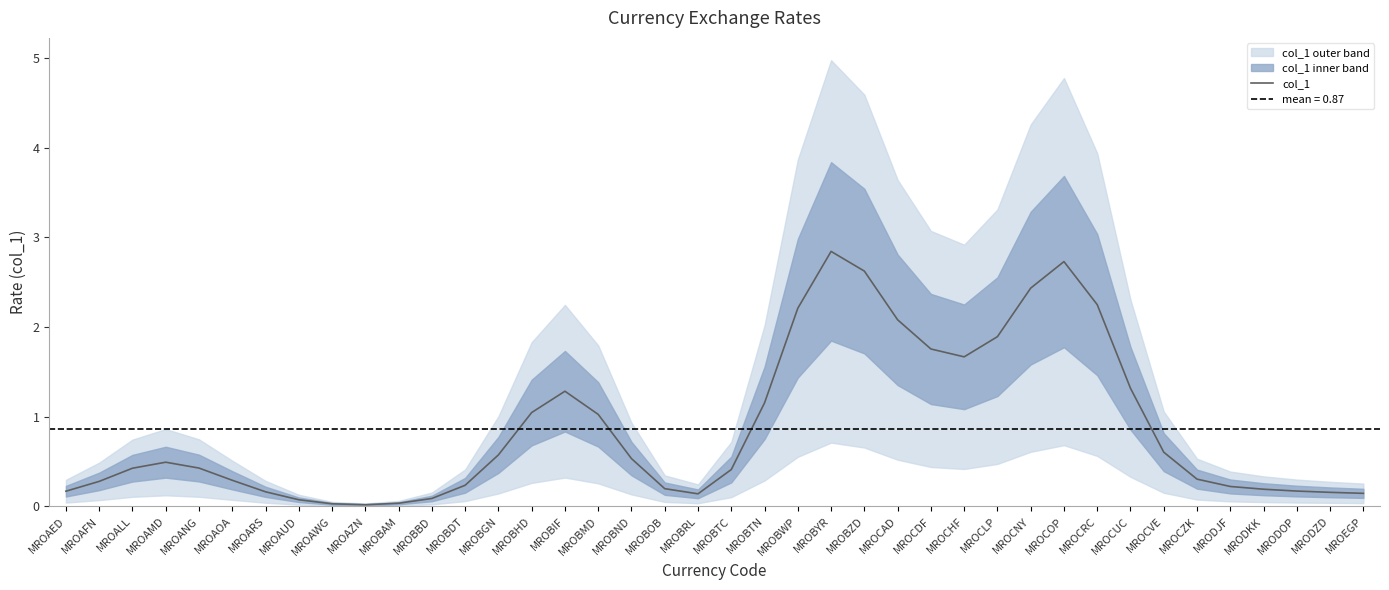

What is the ratio of the value at MROBWP to the value at MROBIF?

1.7